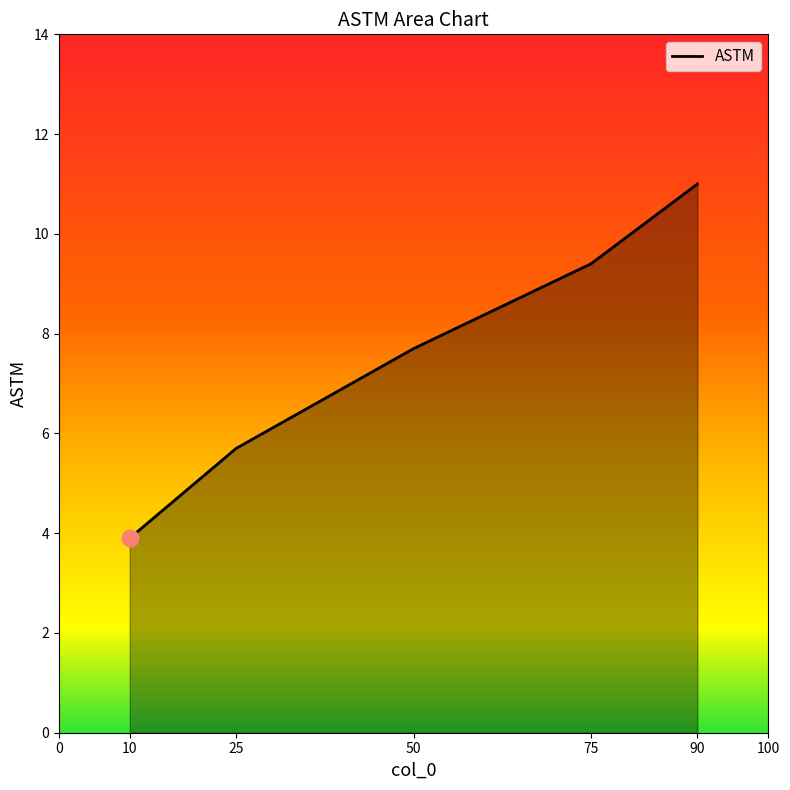

List the labels in order of value, largest first.

90, 75, 50, 25, 10